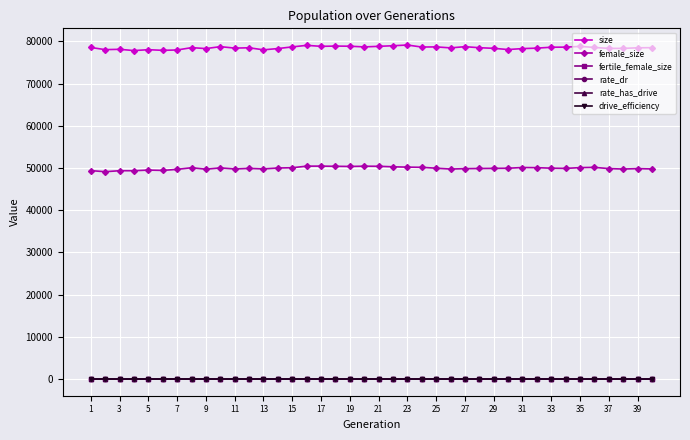

True or false: drive_efficiency has more than 1 points higher than both neighbors.

False